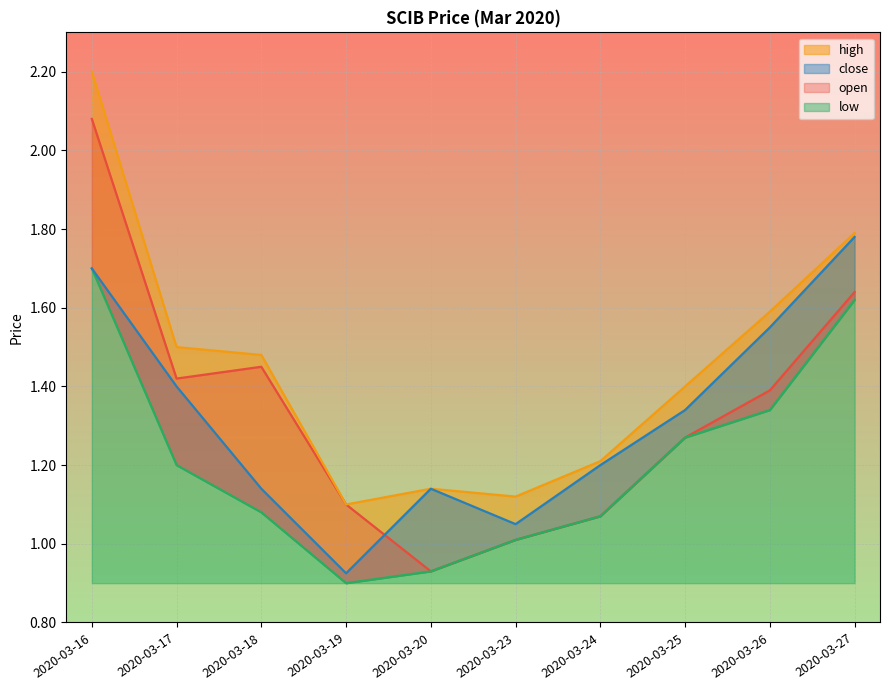

True or false: low and high intersect in this chart.

False